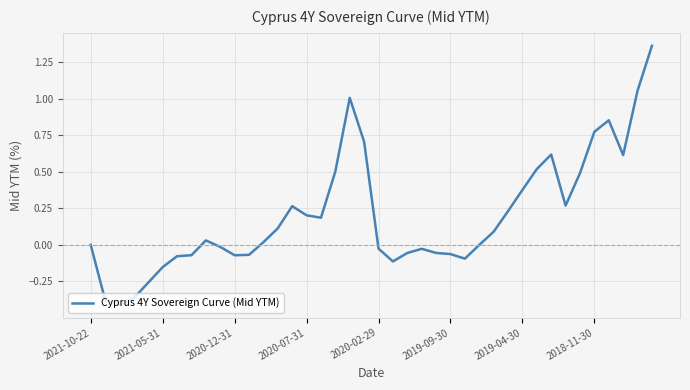

What is the difference between the maximum and minimum values?

1.8